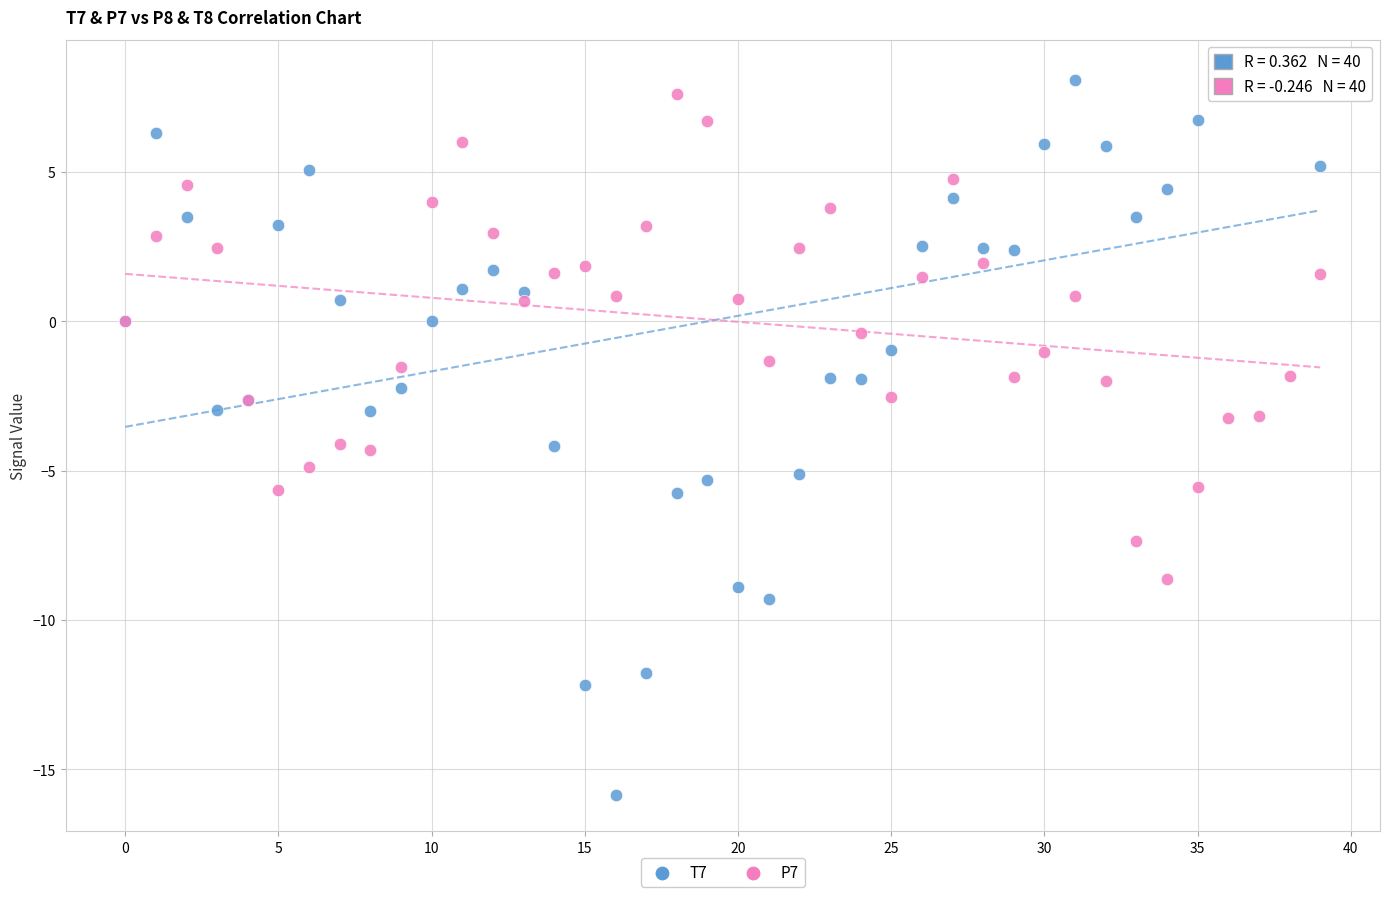

Which series has the largest Y range (max minus min)?

T7